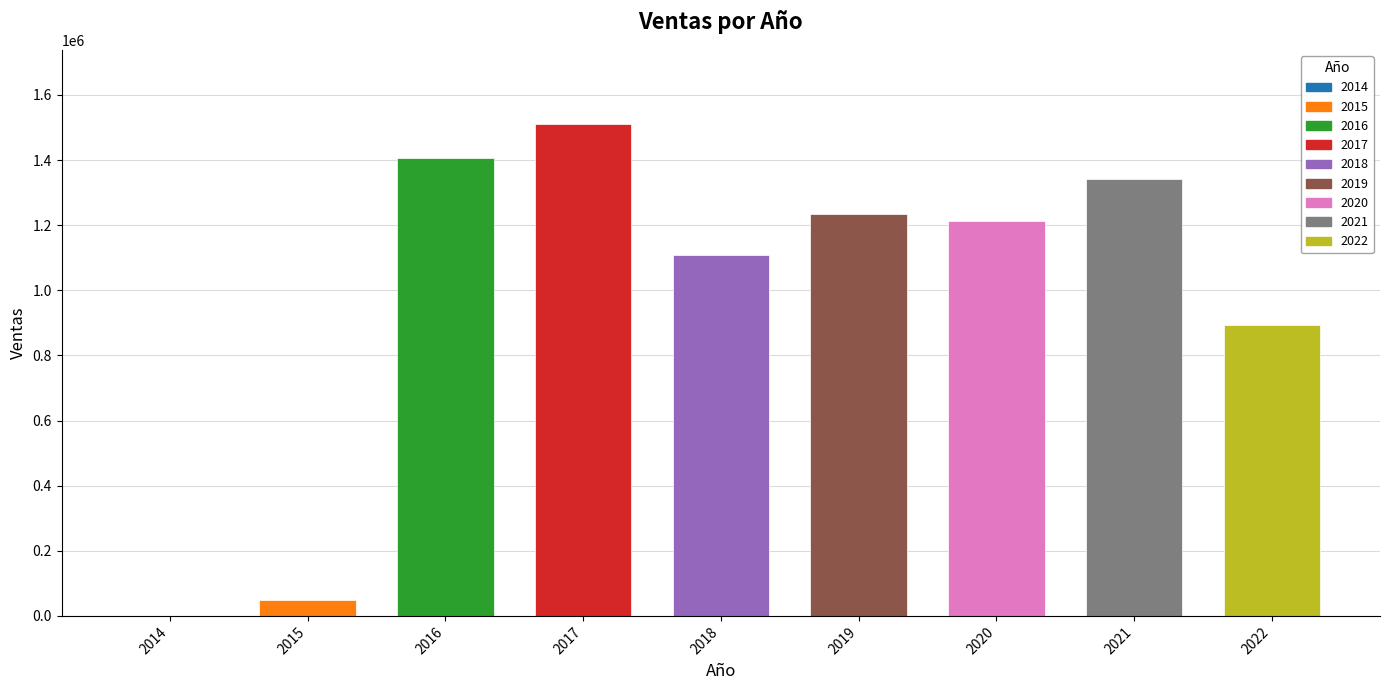

What is the ratio of the value at 2022 to the value at 2020?

0.7